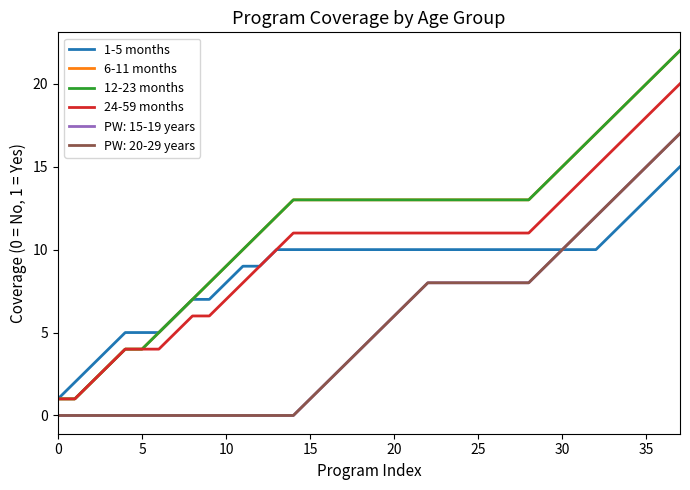

True or false: 6-11 months and 12-23 months intersect in this chart.

False